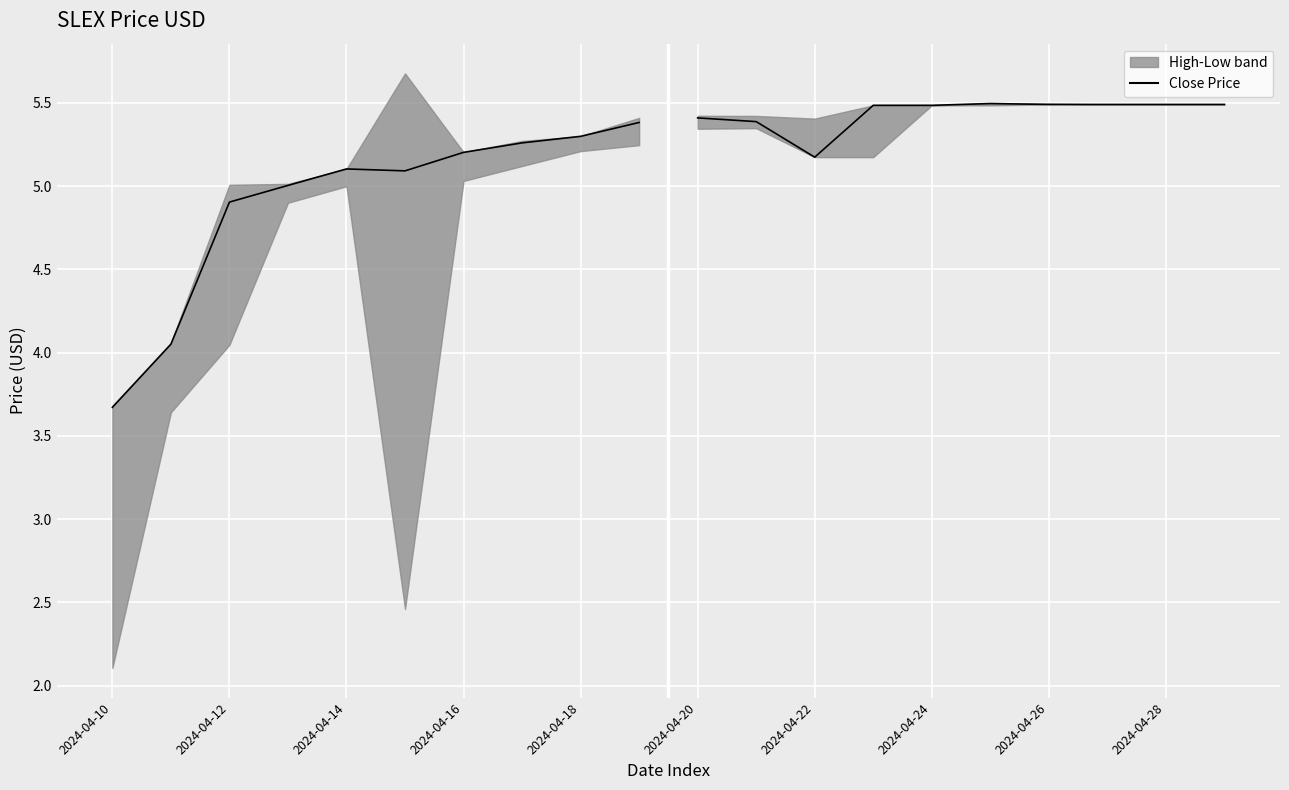

Which category has the lowest value across all series?

2024-04-10